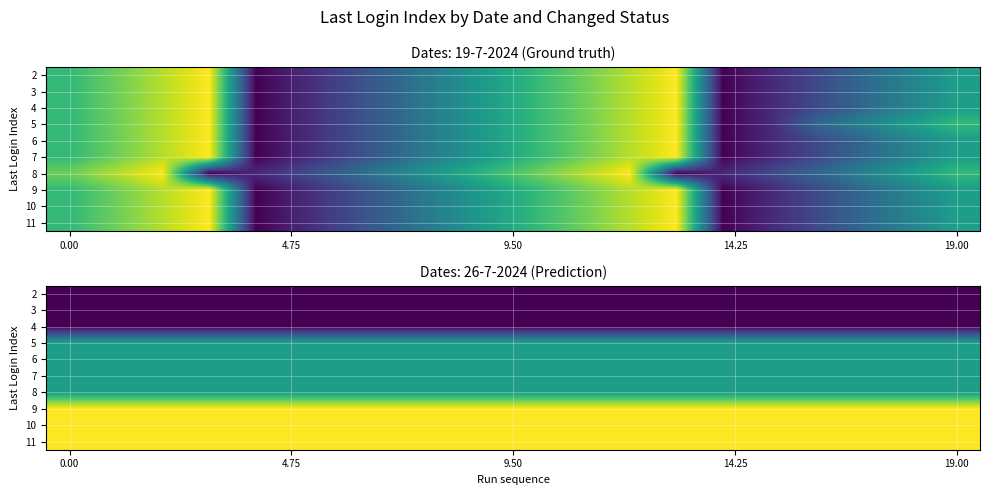

At how many categories does at least one series exceed 2?

20